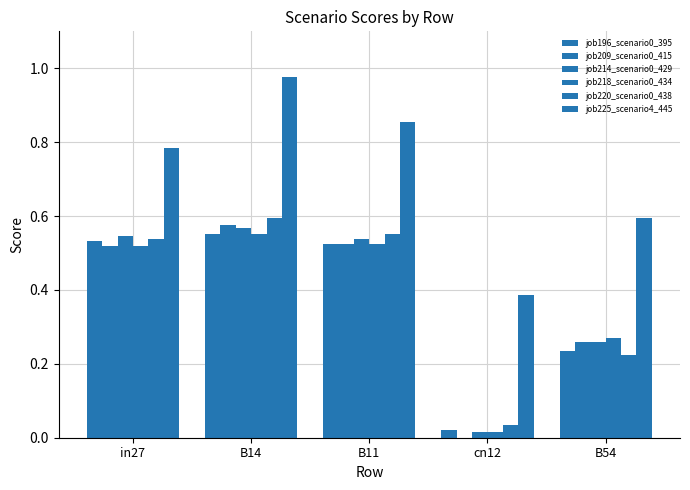

At how many categories does at least one series exceed 0?

5